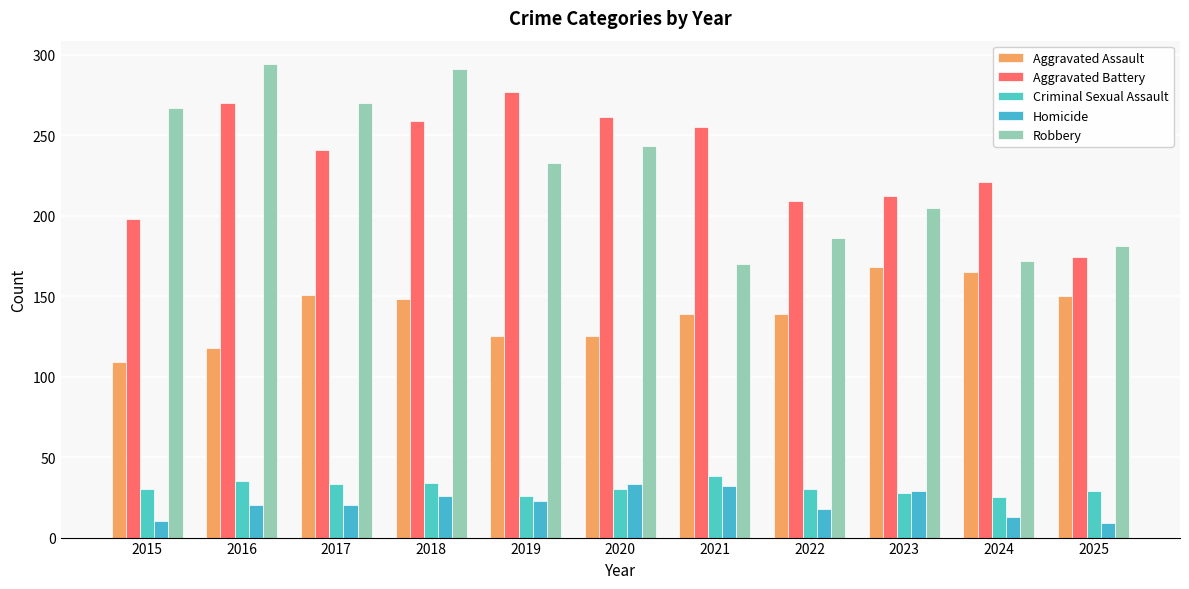

What is the difference between the highest and lowest values at 2017?

250